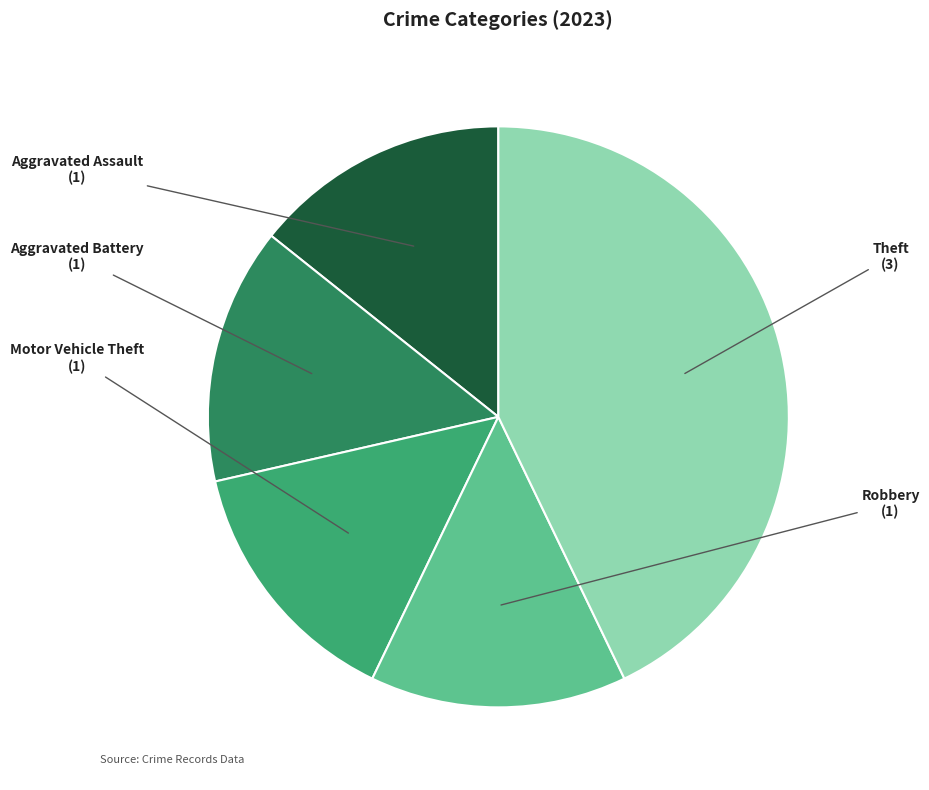

Is it true that Motor Vehicle Theft is 29% of the pie?

False